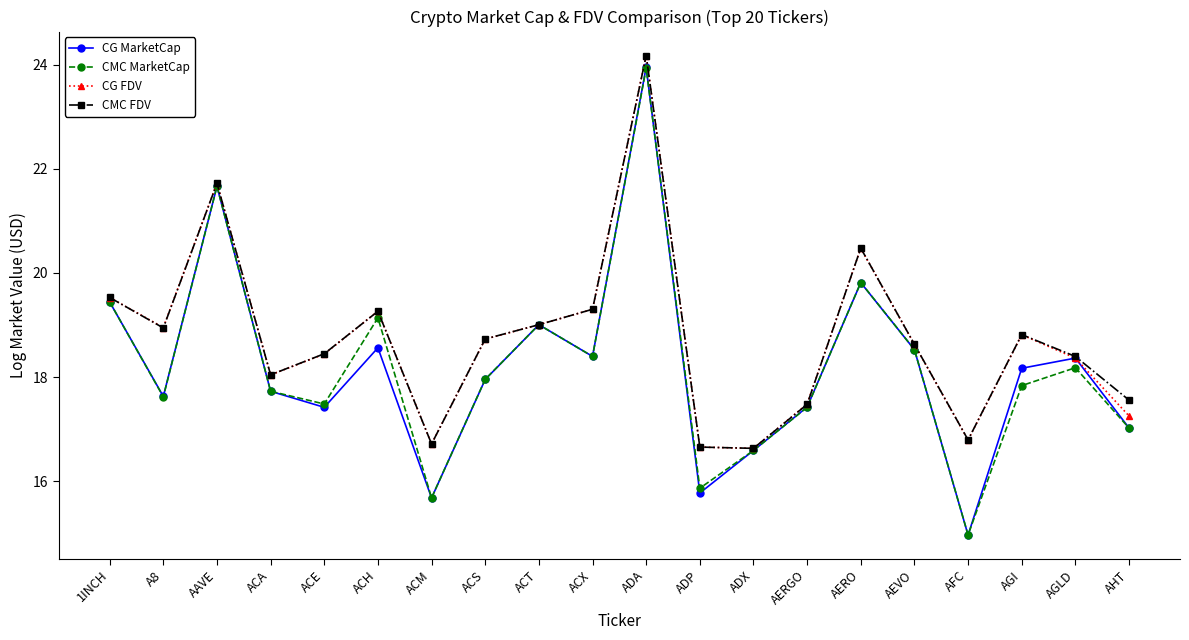

At which category is the sum across all series the highest?

ADA